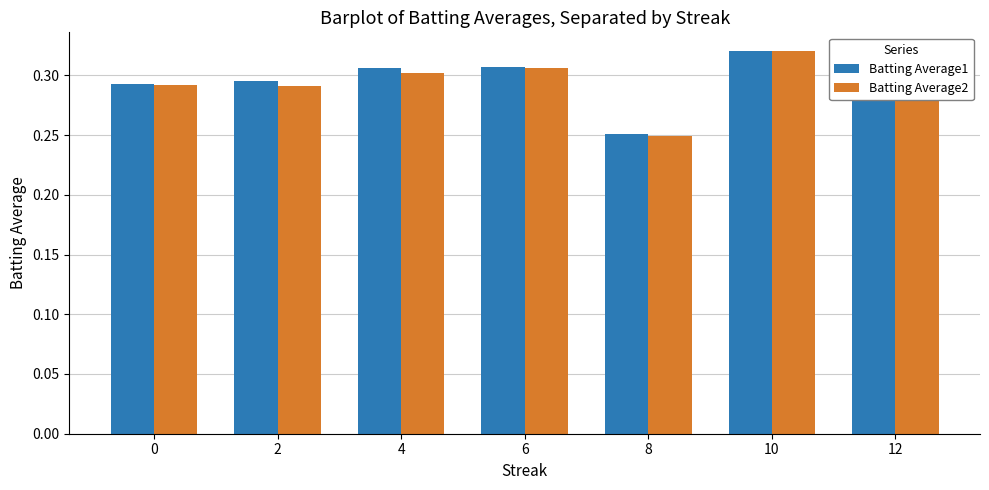

At which category is the sum across all series the highest?

10